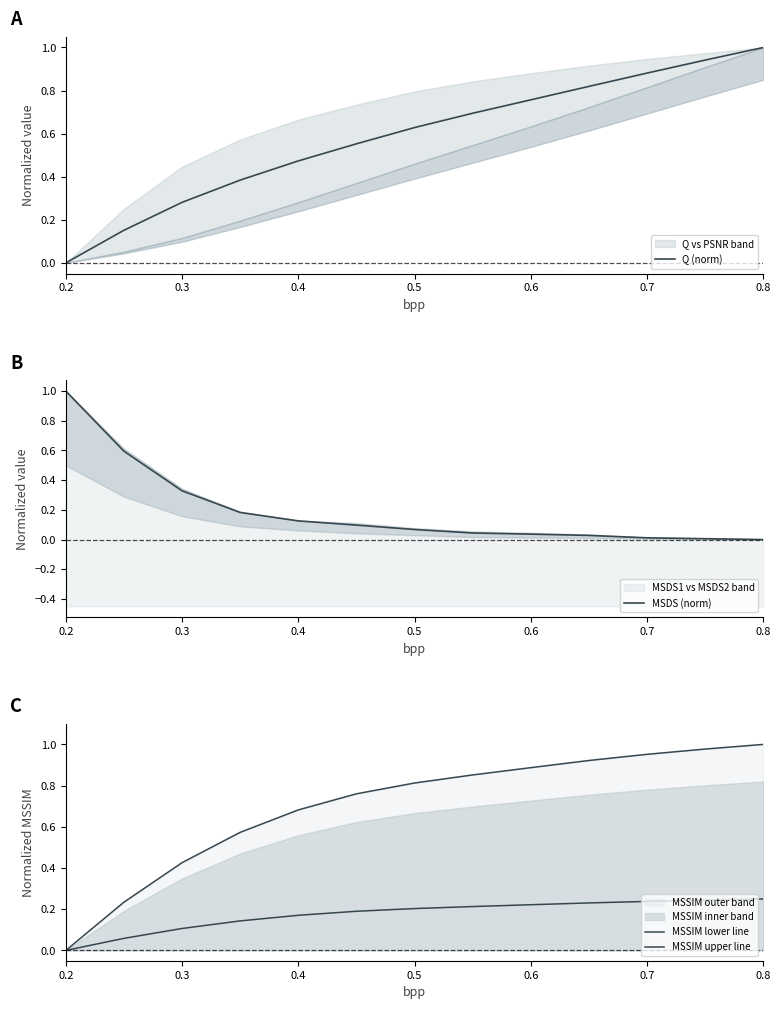

Which series has the widest spread of values?

Q (norm)